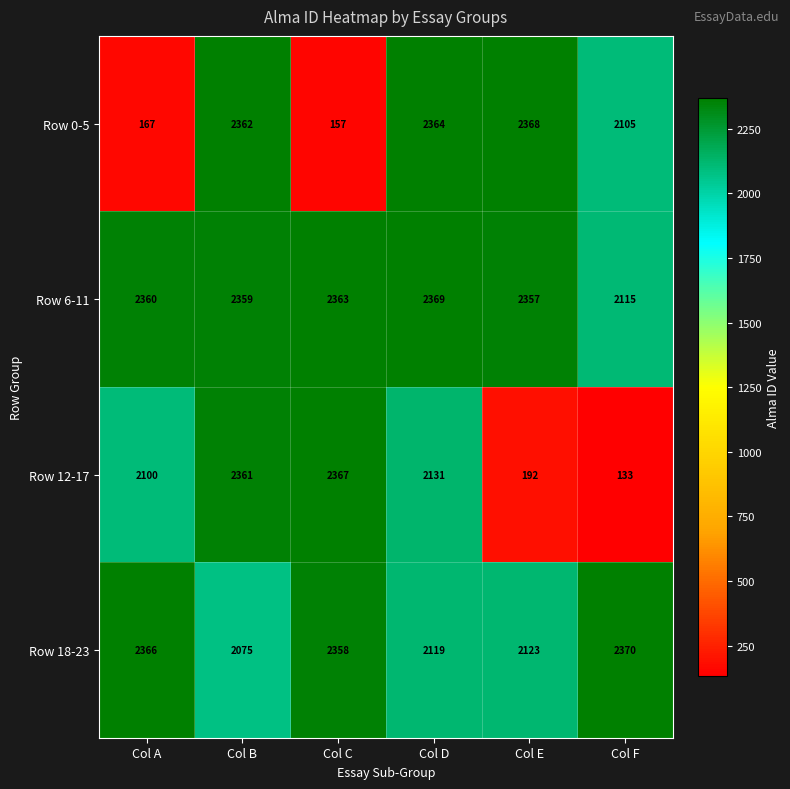

Rank the series by their maximum value, from lowest to highest.

Row 12-17, Row 0-5, Row 6-11, Row 18-23